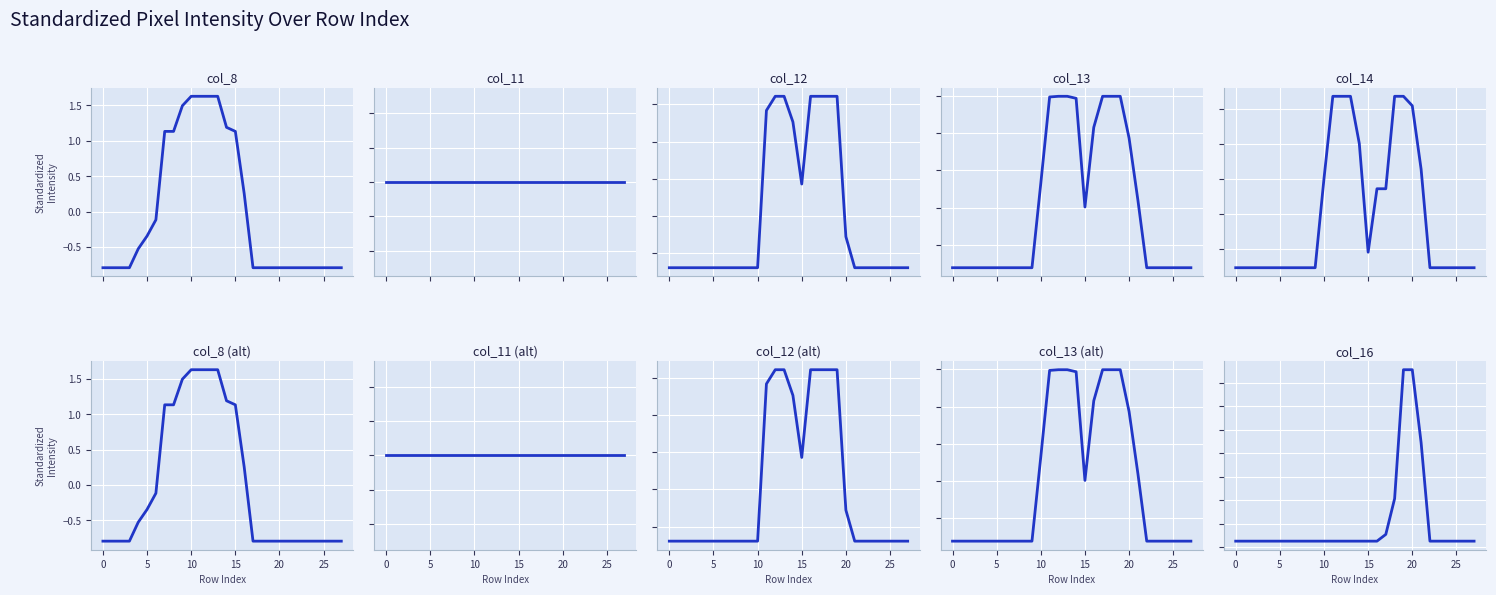

Which series ends up on top after the final intersection of col_8 and col_11?

col_11